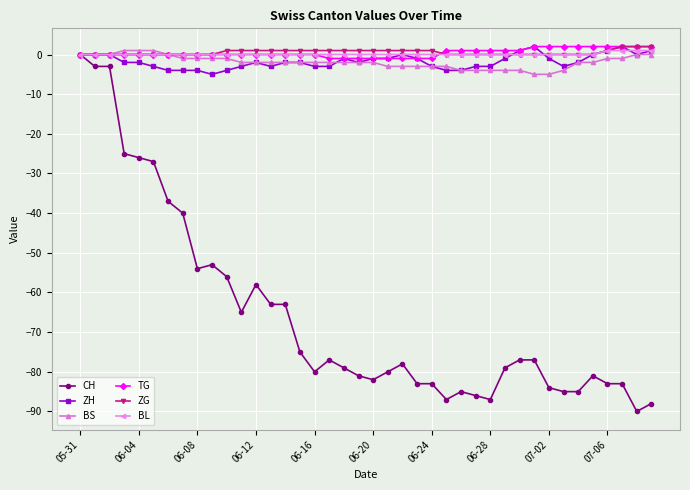

What are all the series names shown in the legend?

CH, ZH, BS, TG, ZG, BL